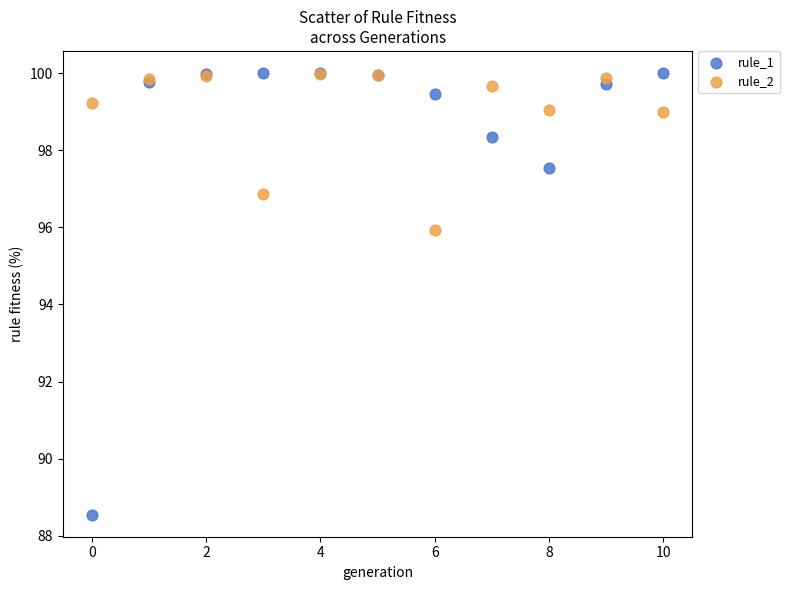

Across all series, what Y value is closest to 94?

95.9